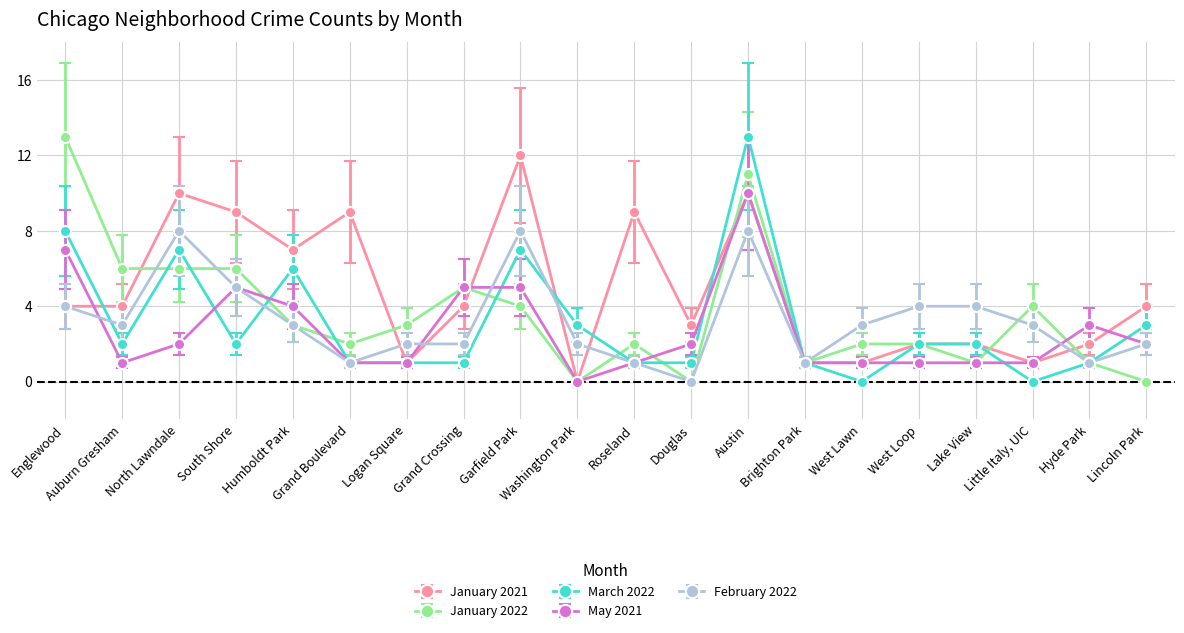

The January 2022 series shows -7 at Douglas. True or false?

False